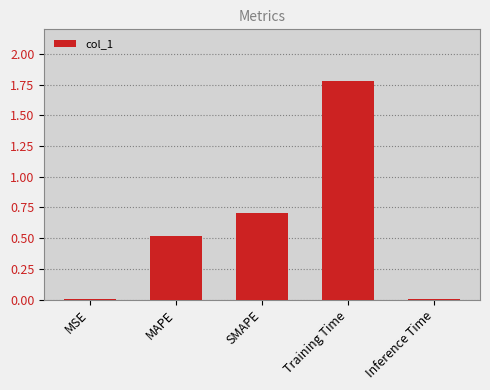

What is the greatest value displayed?

1.8